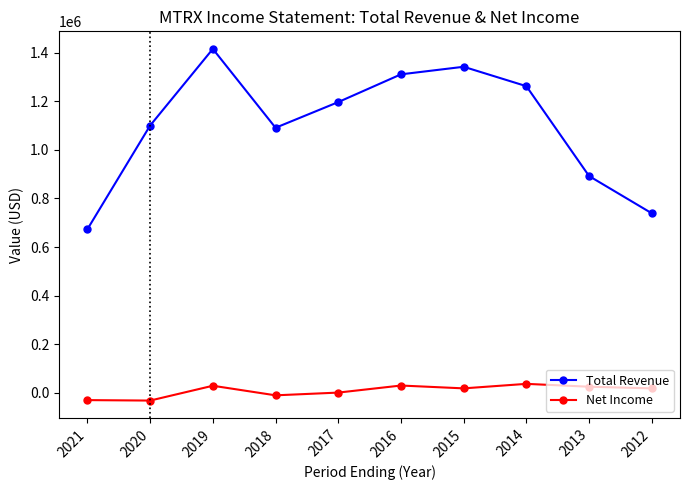

How many data points does each series have?

10